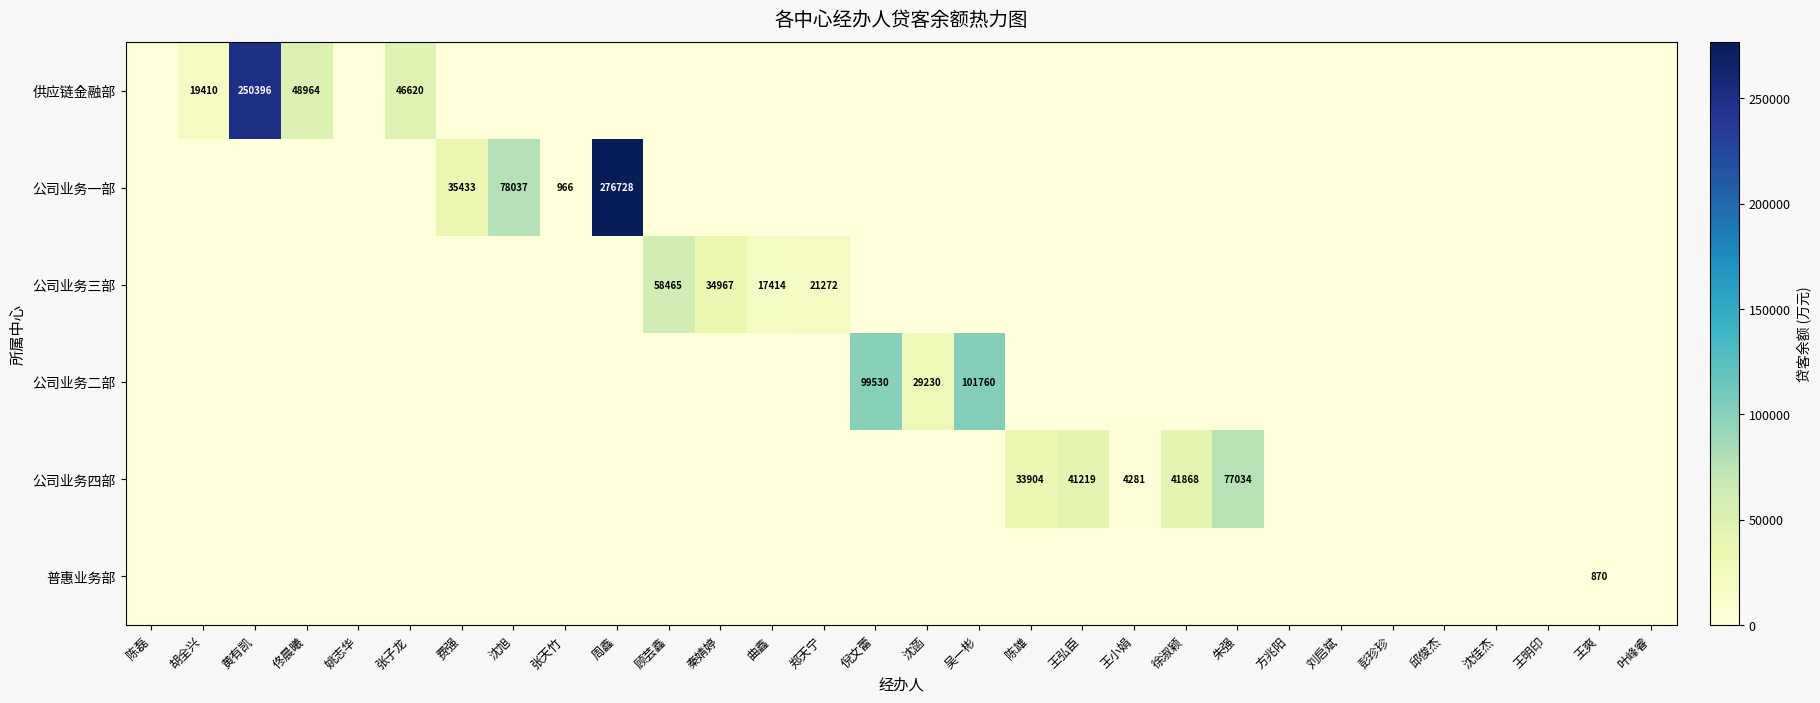

Which series changed the most between 徐淑颖 and 王明印?

公司业务四部